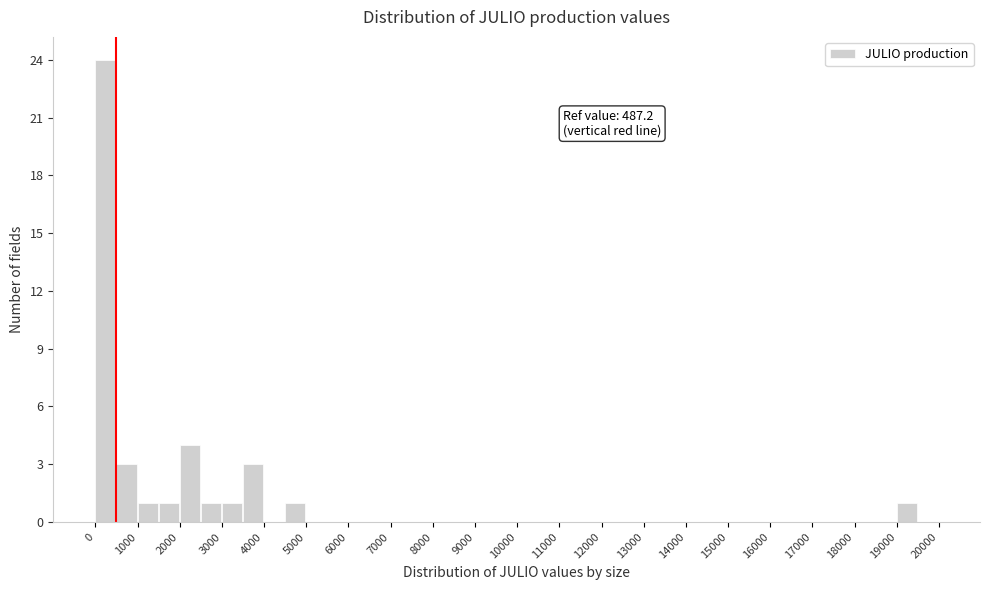

Which range on the x-axis has the tallest bar?

0 to 500